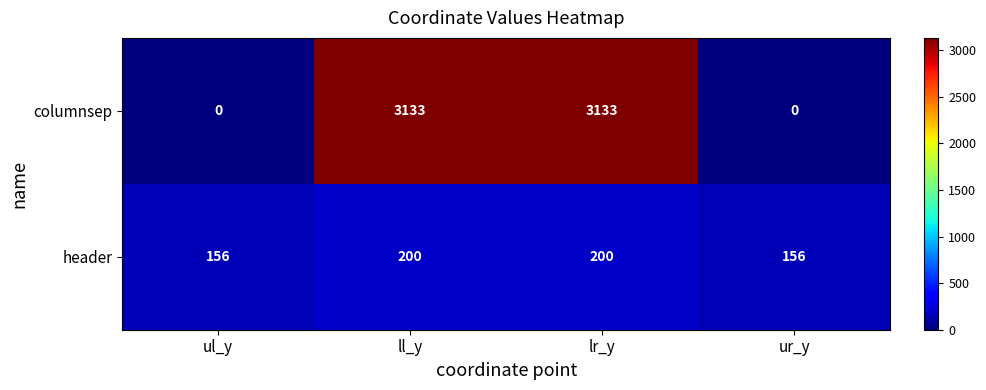

The columnsep series shows -1865 at ul_y. True or false?

False